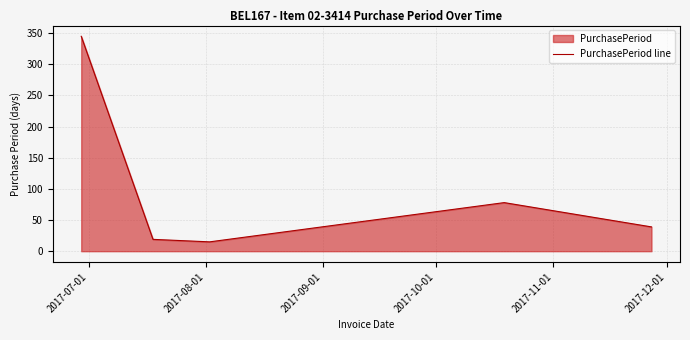

What is the minimum value shown in the chart?

15